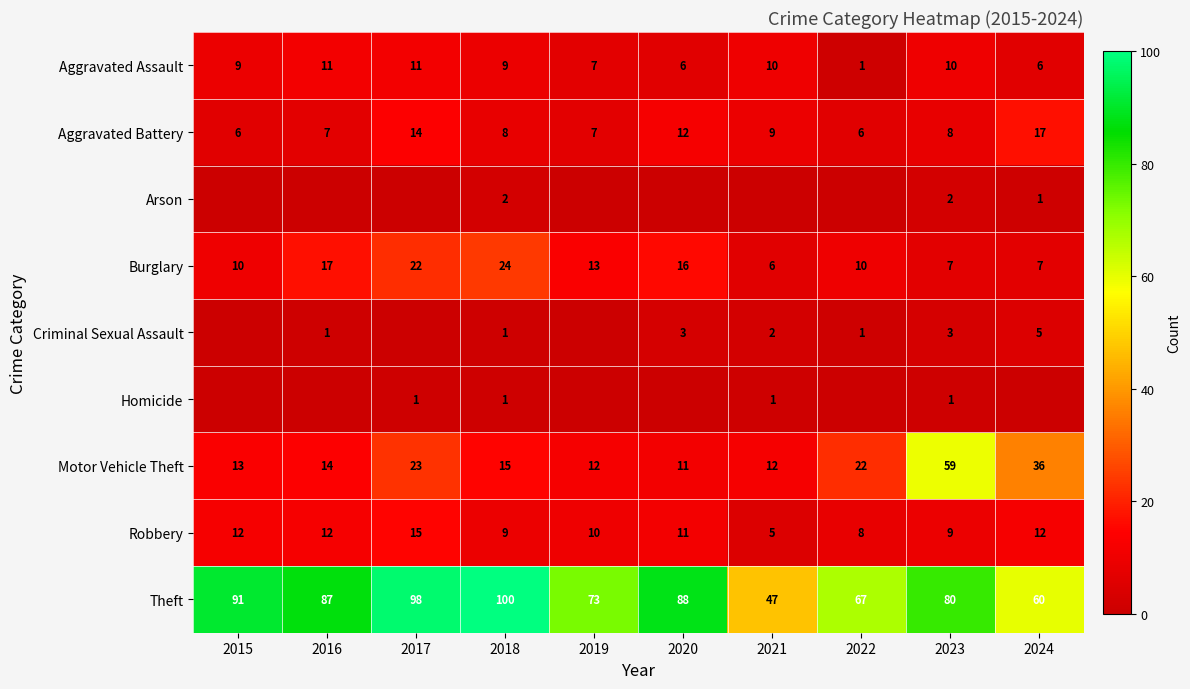

Rank the categories by Theft value from lowest to highest.

2021, 2024, 2022, 2019, 2023, 2016, 2020, 2015, 2017, 2018